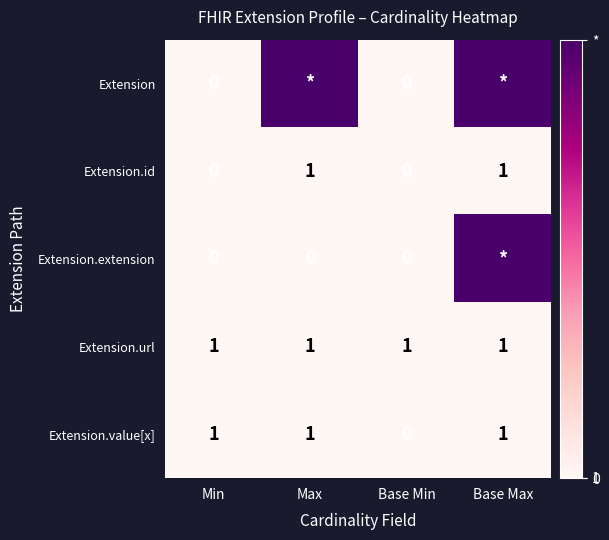

The value of Extension.url at Base Max is 2. True or false?

False